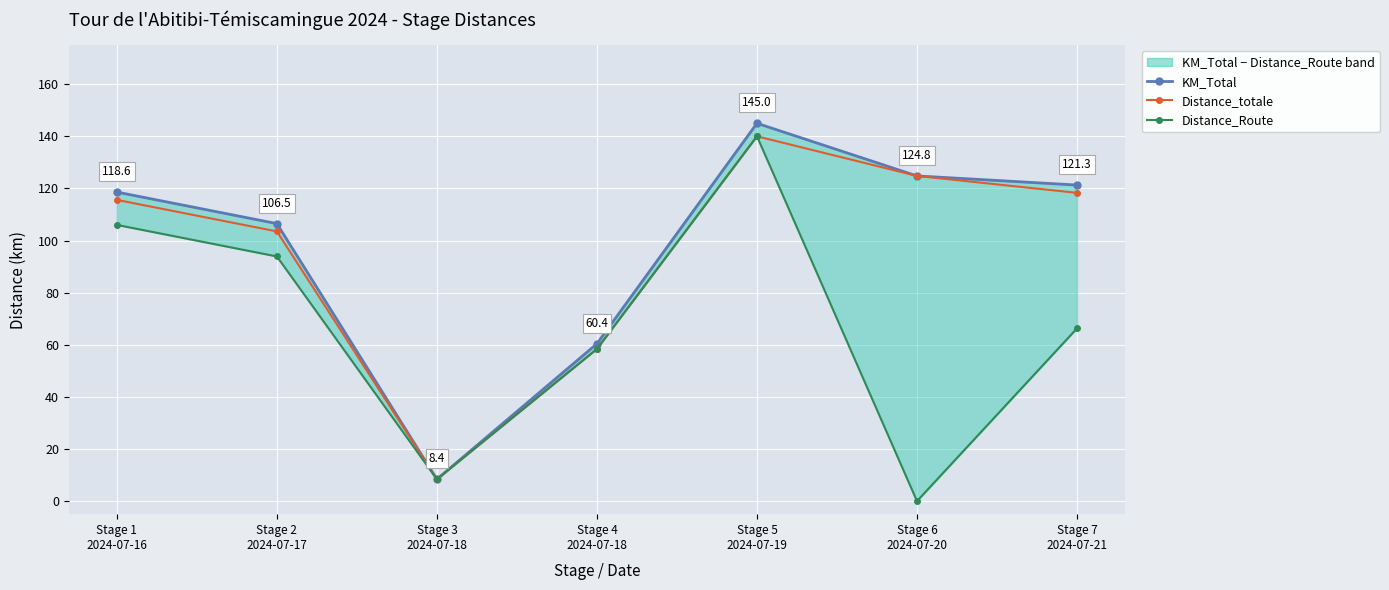

What are all the series names shown in the legend?

KM_Total, Distance_totale, Distance_Route